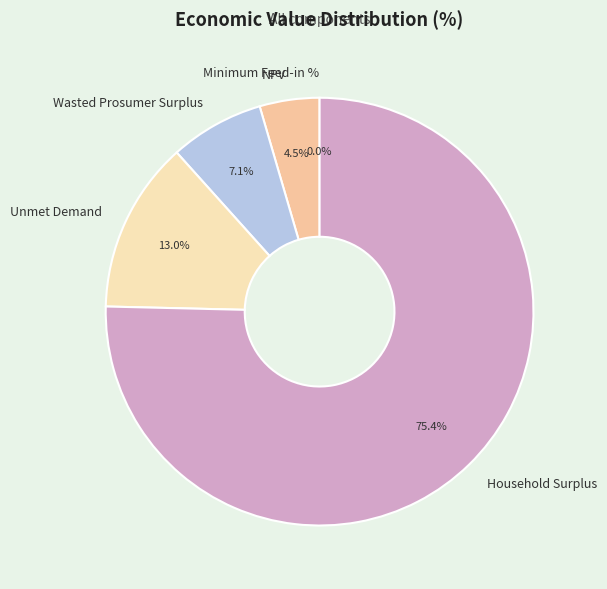

How many segments does this pie chart have?

5